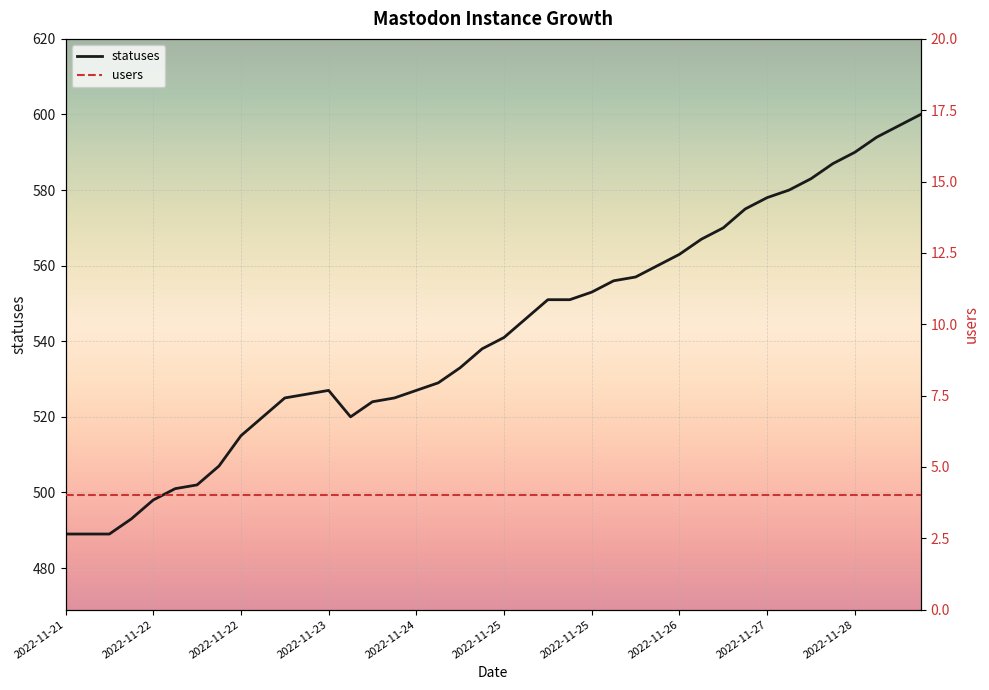

Is it true that the value at 2022-11-22 is 300?

False